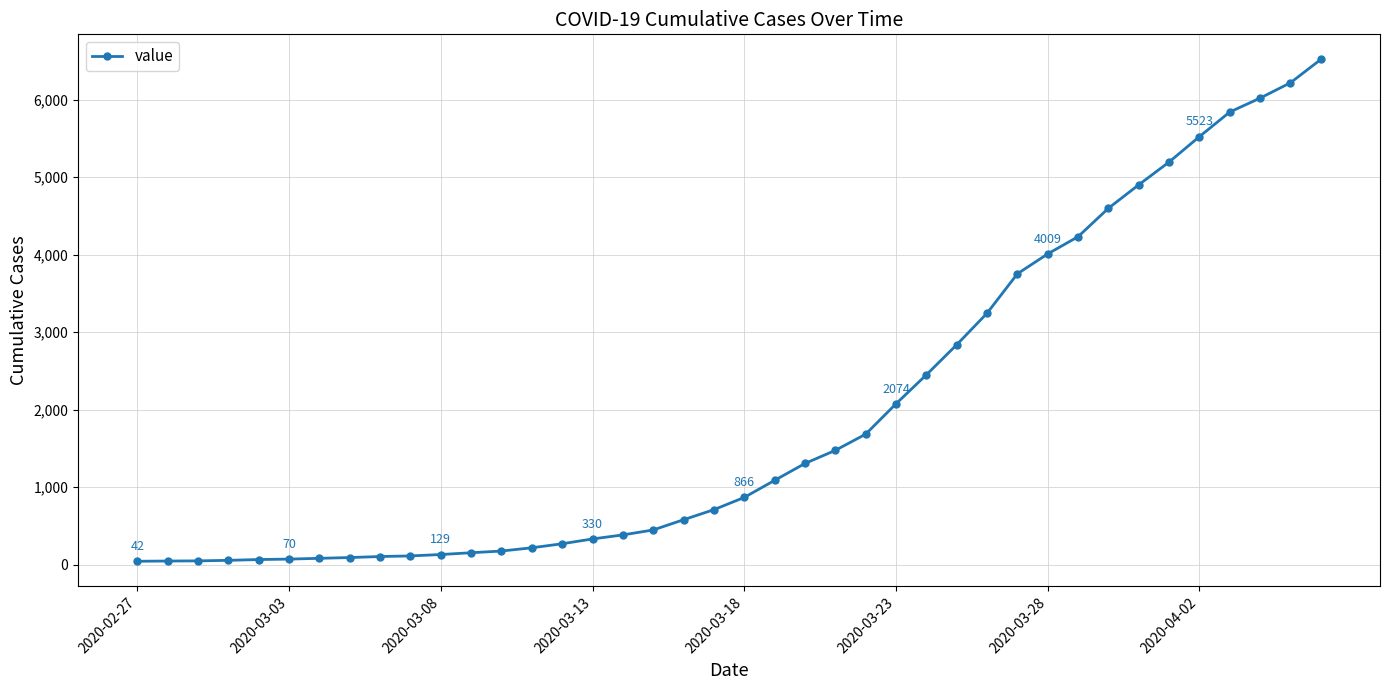

What is the sum of all values?

77907